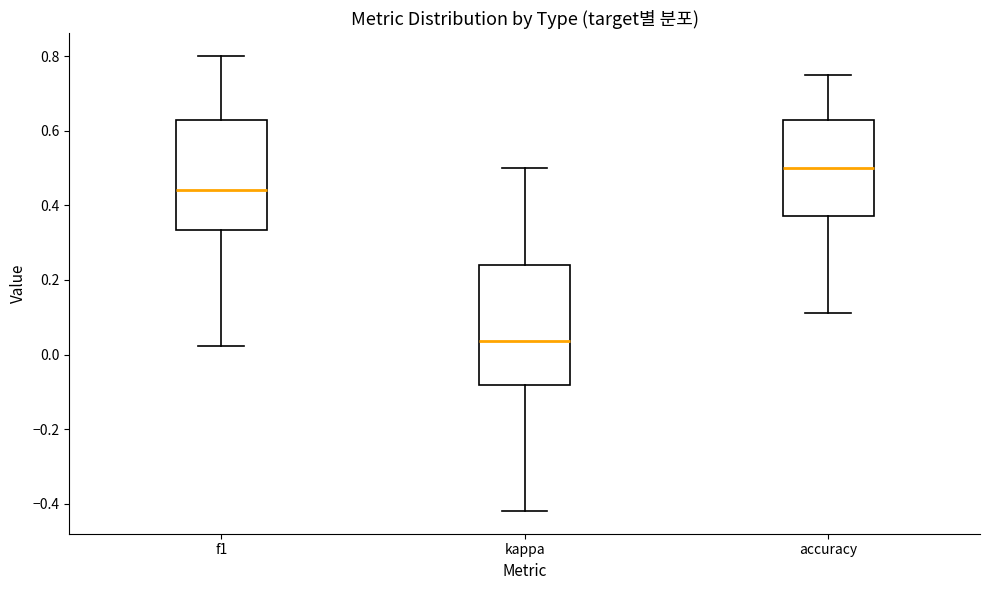

Reading left to right, read every box against the y-axis: the position of its median line, the range the box covers, and the ends of its whiskers. The values are not printed on the chart, so give them approximately, as read against the axis.

f1: median 0.44, box 0.34 to 0.62, whiskers 0.02 to 0.80
kappa: median 0.04, box -0.08 to 0.24, whiskers -0.42 to 0.50
accuracy: median 0.50, box 0.38 to 0.62, whiskers 0.12 to 0.76